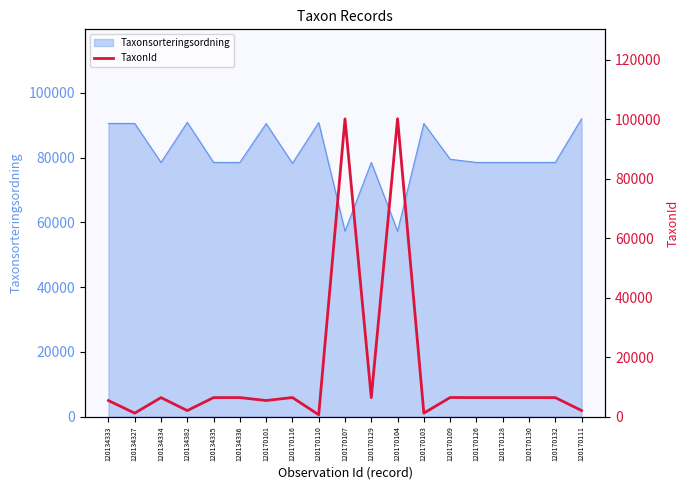

Is it true that Taxonsorteringsordning equals 90864 at 120170110?

True